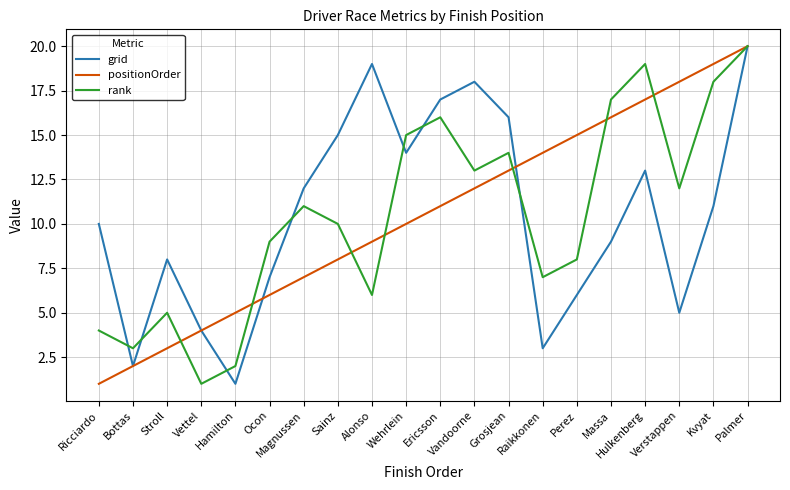

What is the highest value of the rank series?

20